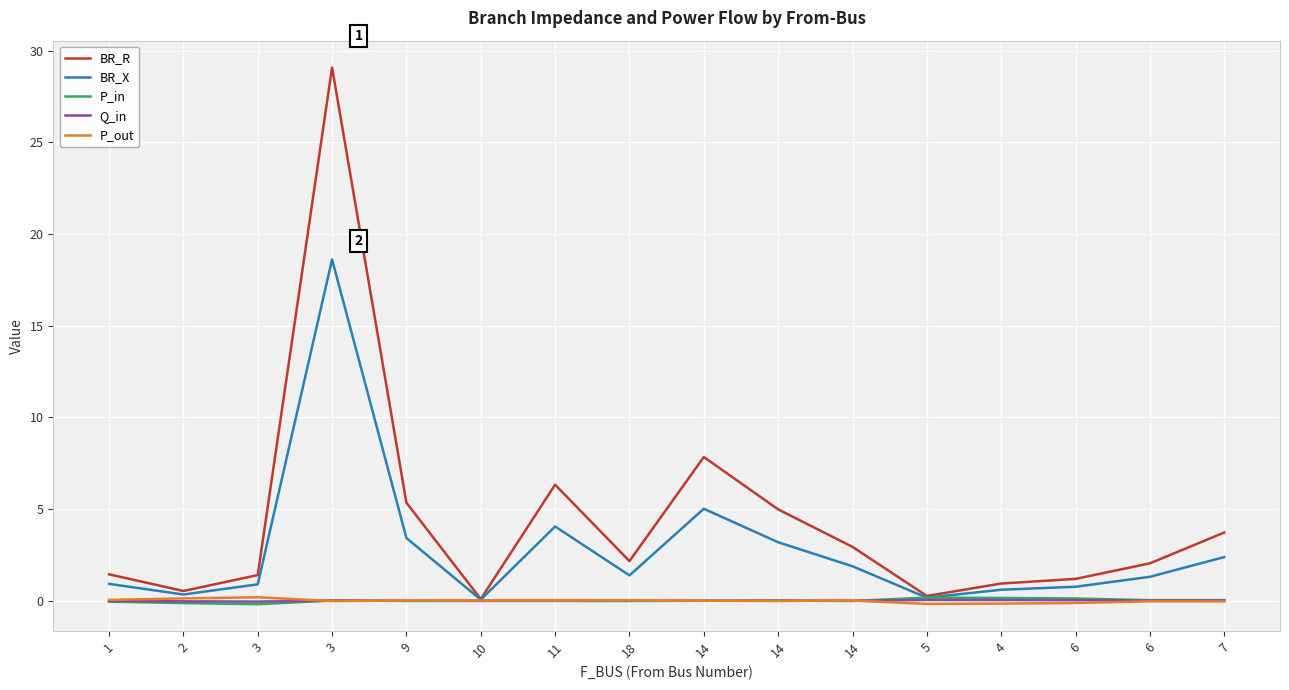

What is the spread (max minus min) of values at 1?

1.5